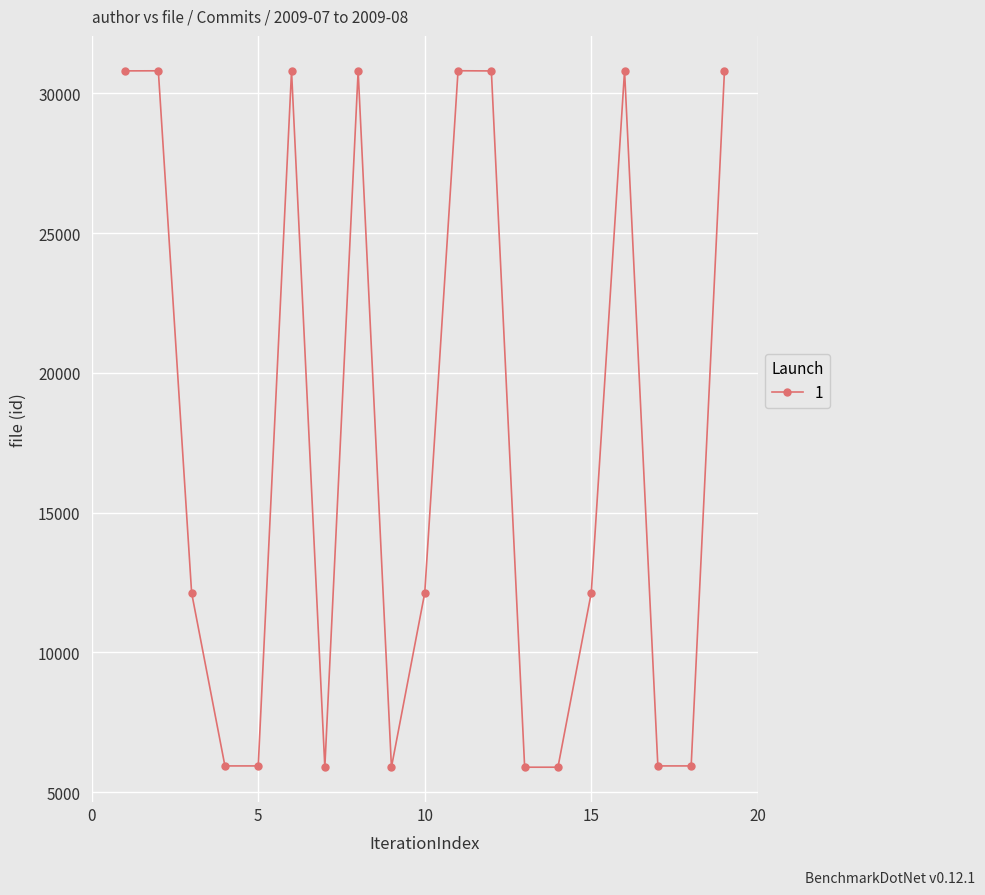

What is the value of the 1st point from the left?

30806